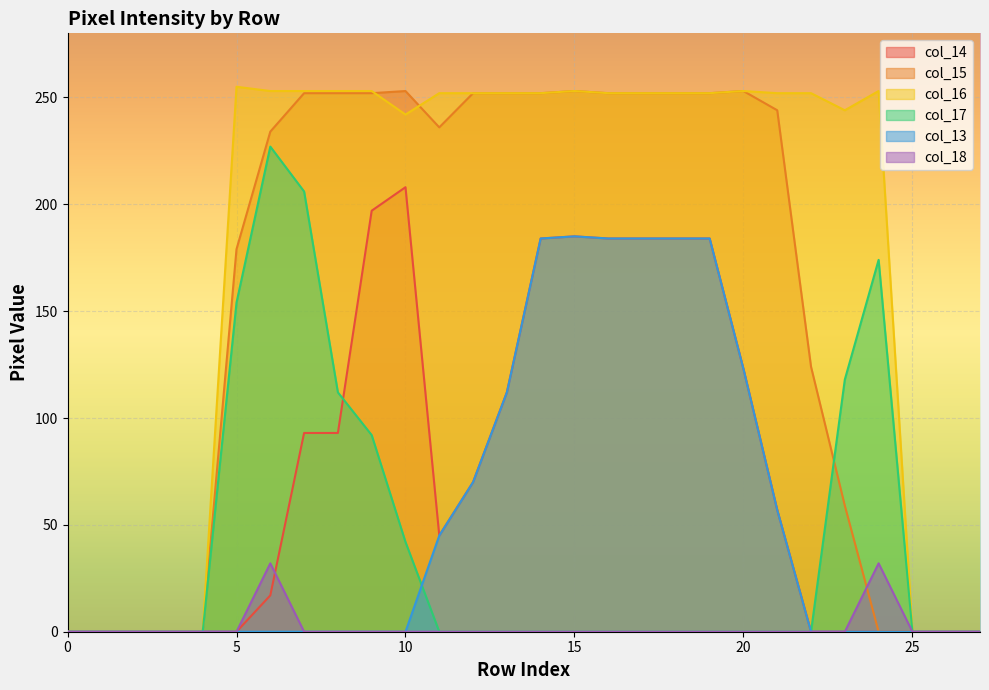

Rank the series at 2 from lowest to highest value.

col_14, col_15, col_16, col_17, col_13, col_18